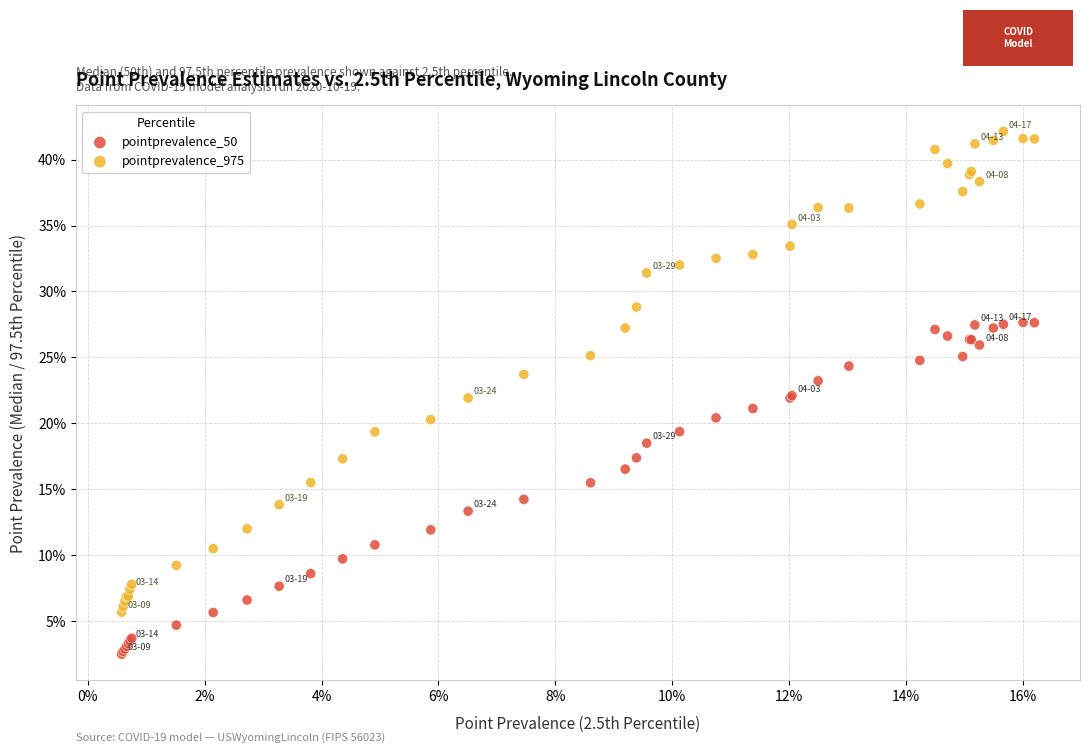

What are all the series names shown in the legend?

pointprevalence_50, pointprevalence_975